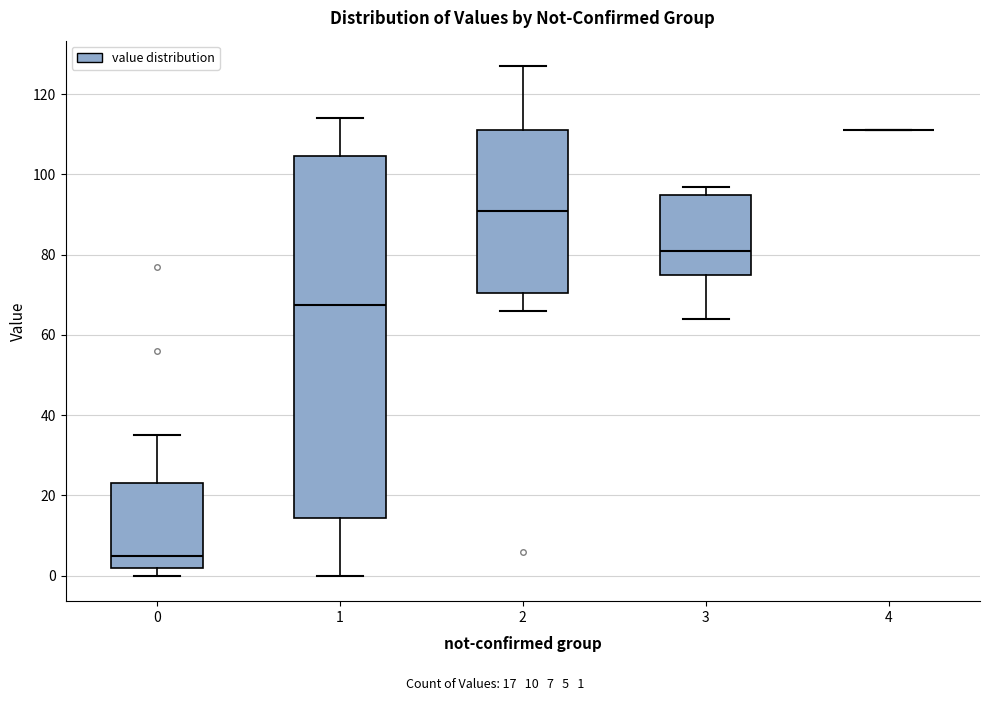

Reading left to right, read every box against the y-axis: the position of its median line, the range the box covers, and the ends of its whiskers. The values are not printed on the chart, so give them approximately, as read against the axis.

0: median 6, box 2 to 24, whiskers 0 to 36
1: median 68, box 14 to 104, whiskers 0 to 114
2: median 92, box 70 to 112, whiskers 66 to 128
3: median 82, box 76 to 96, whiskers 64 to 98
4: box collapsed to a line at 112, whiskers 112 to 112